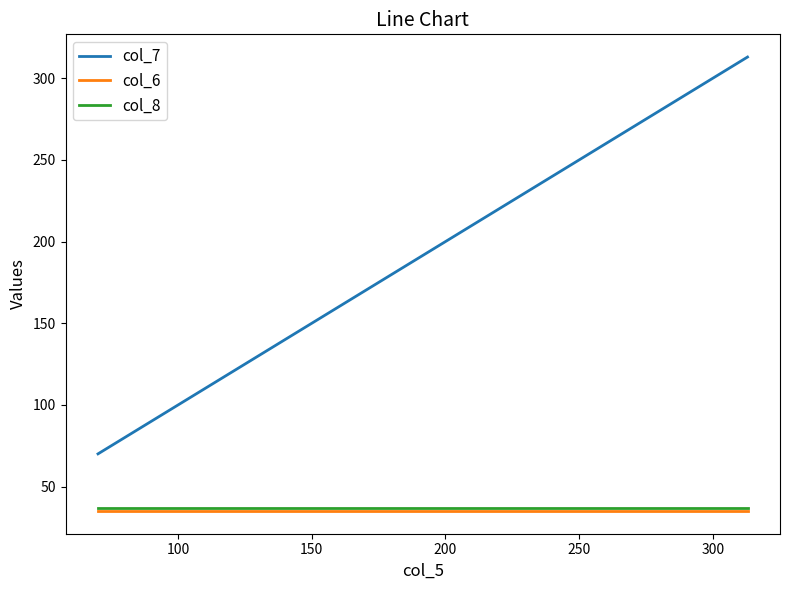

Which series has the largest total across all categories?

col_7